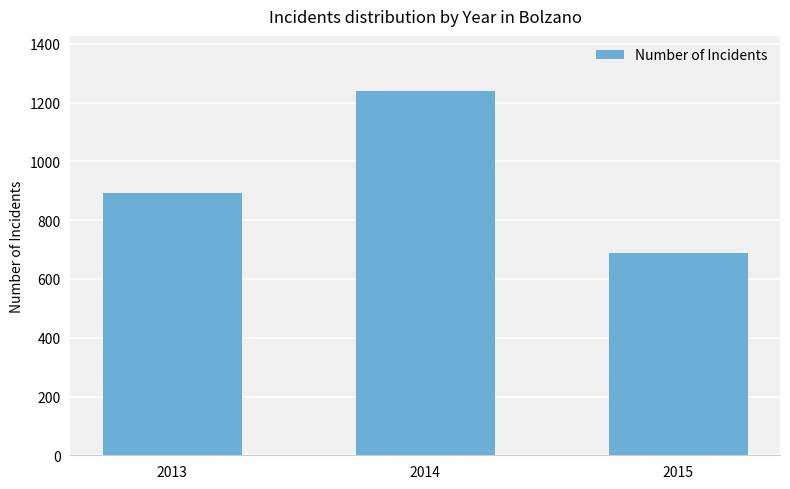

What is the minimum value shown in the chart?

687